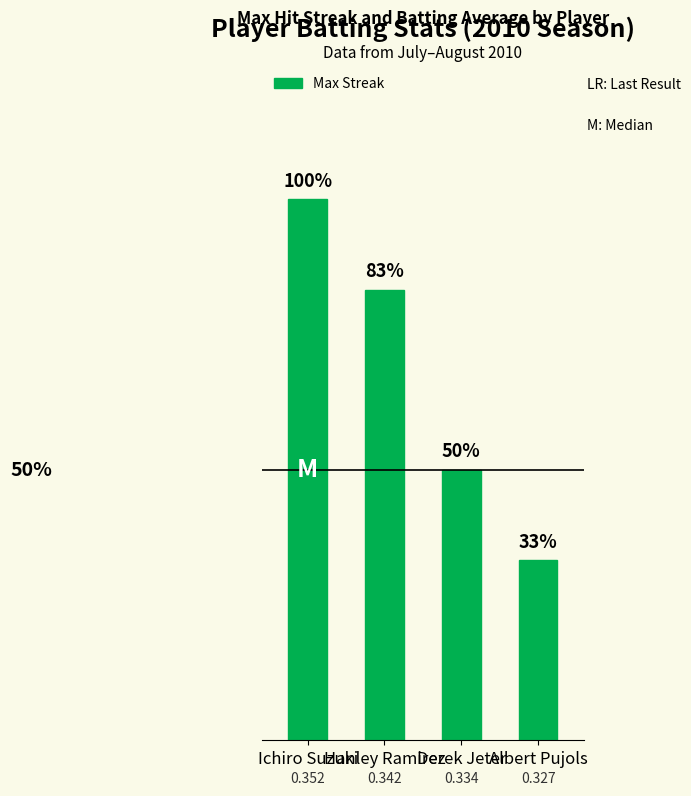

Does the chart contain any negative values?

No